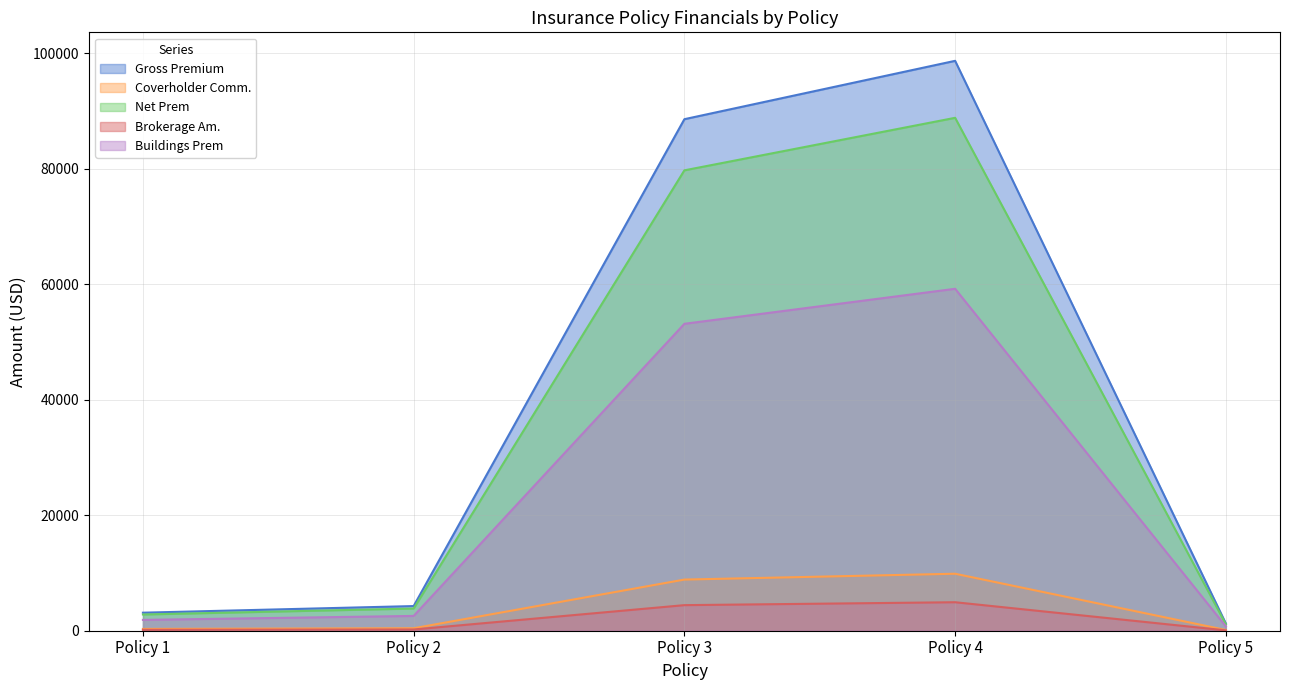

What is the average value of the Net Prem series?

35250.5